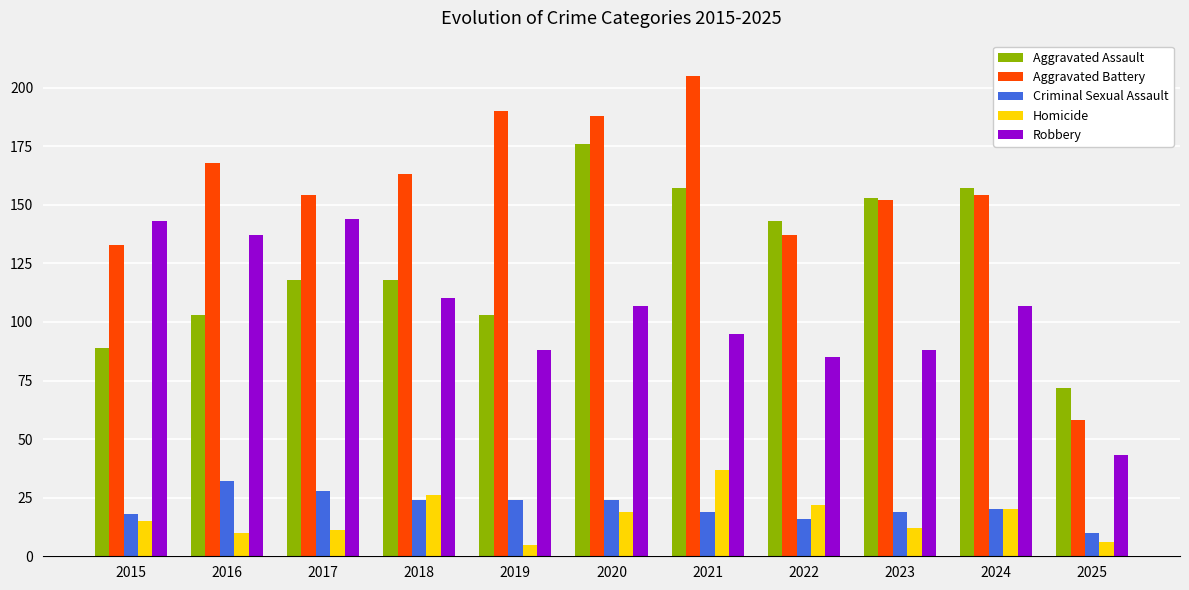

How many series are shown in this chart?

5